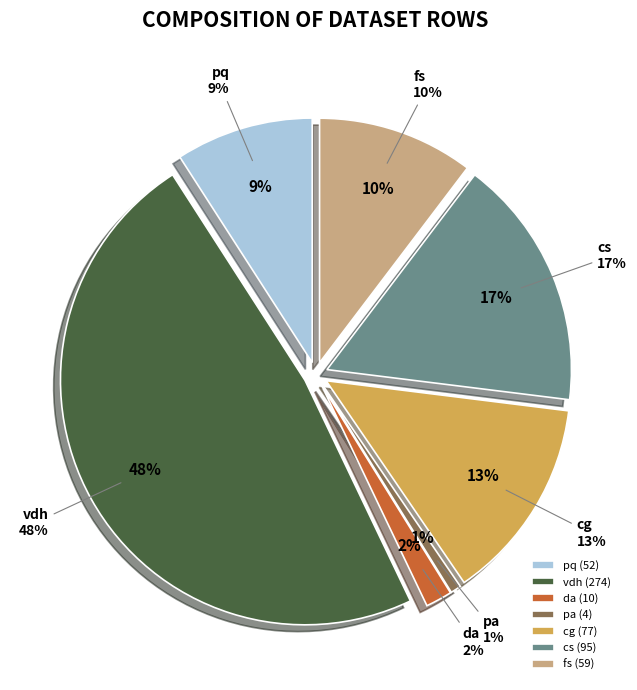

To the nearest percent, what portion does pq represent?

9%